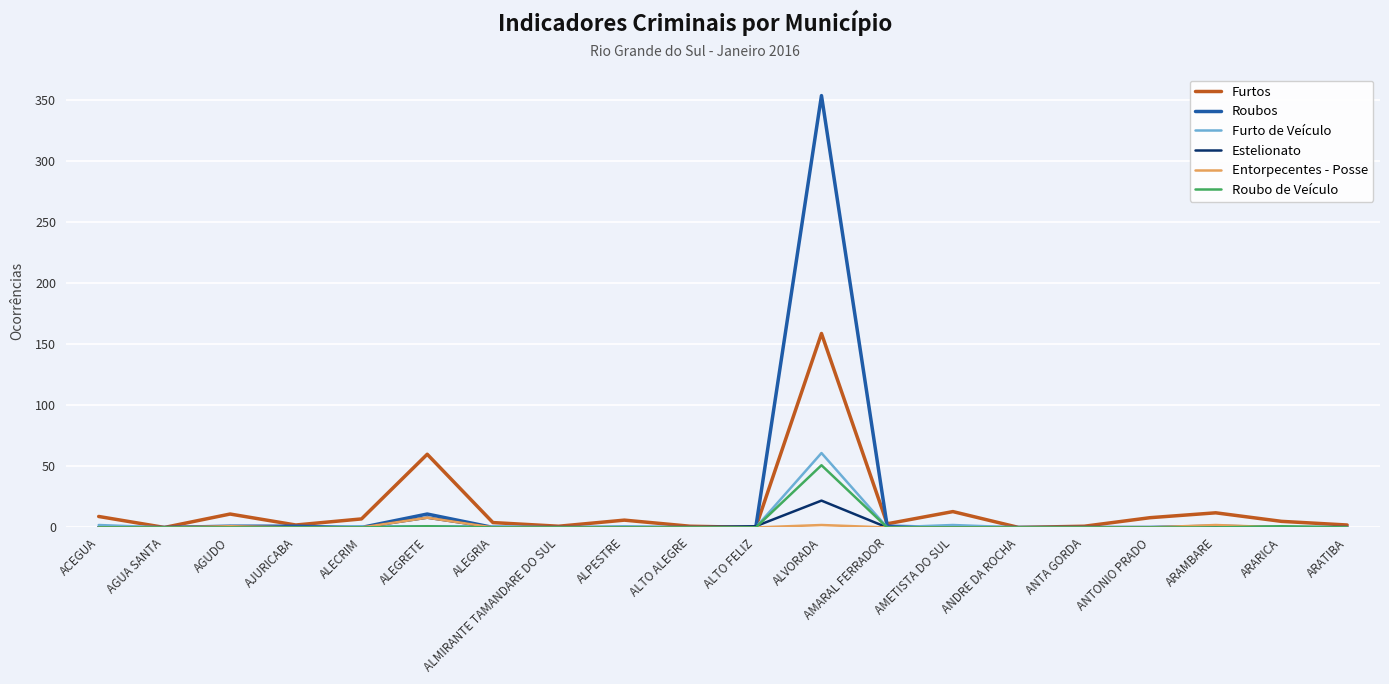

Which series changed the most between ALPESTRE and ALVORADA?

Roubos